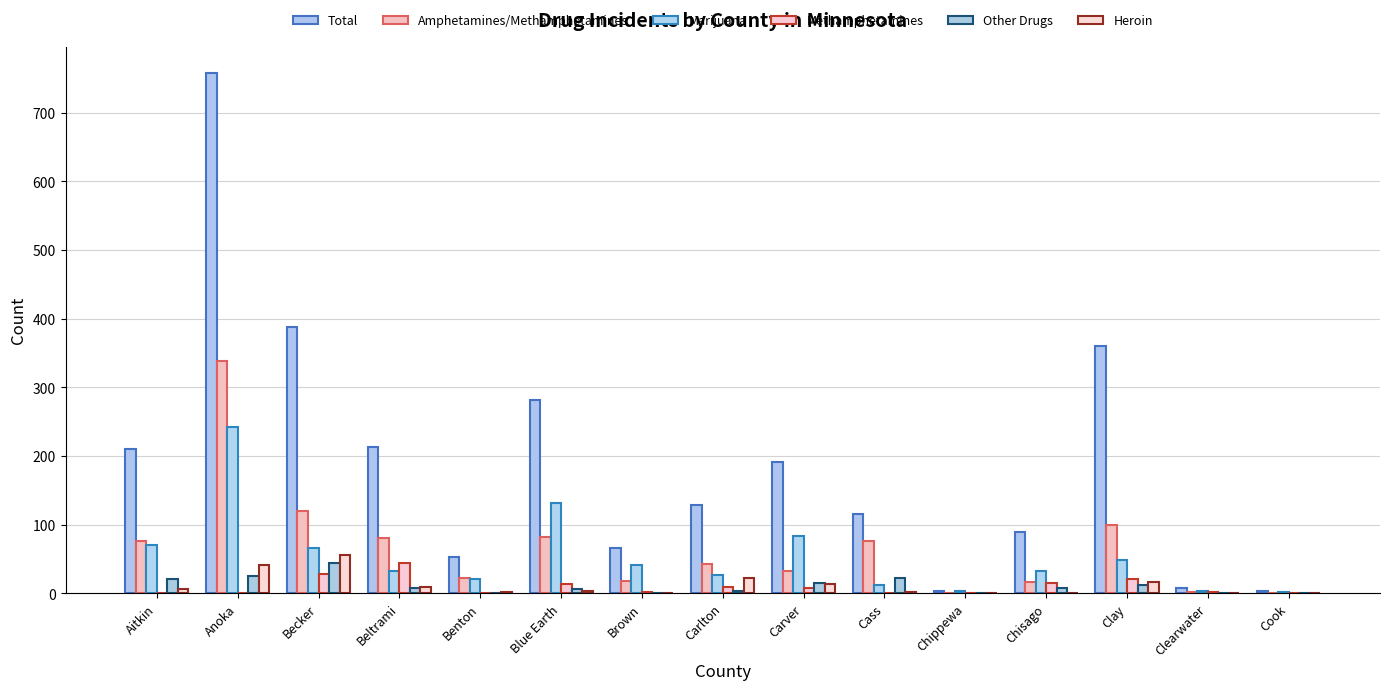

Between Aitkin and Carlton, which is larger?

Aitkin